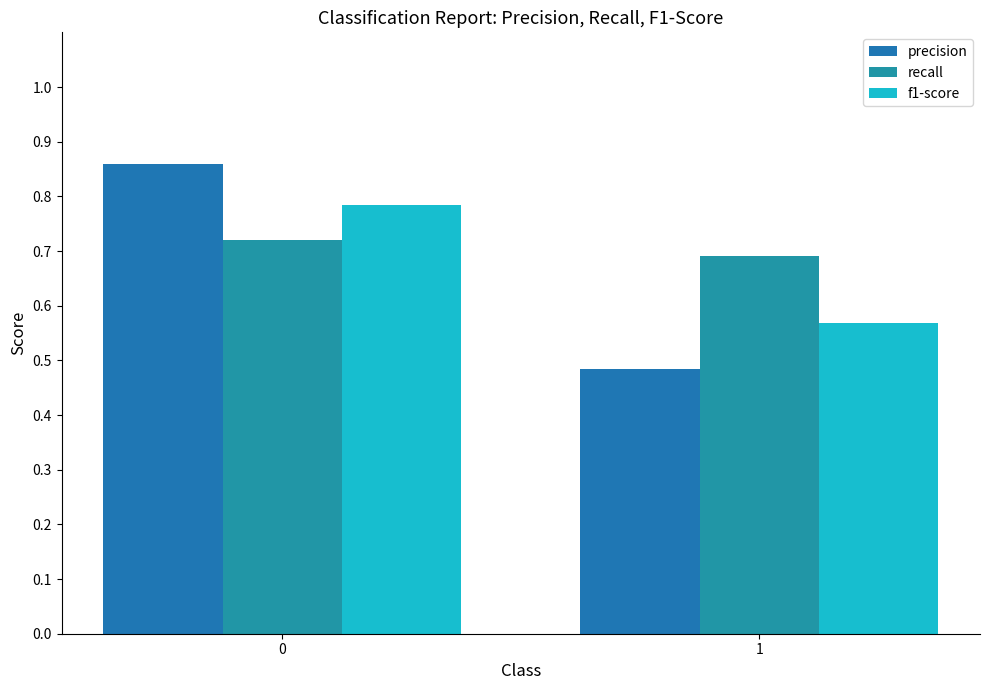

Which series has the largest range (max minus min)?

precision